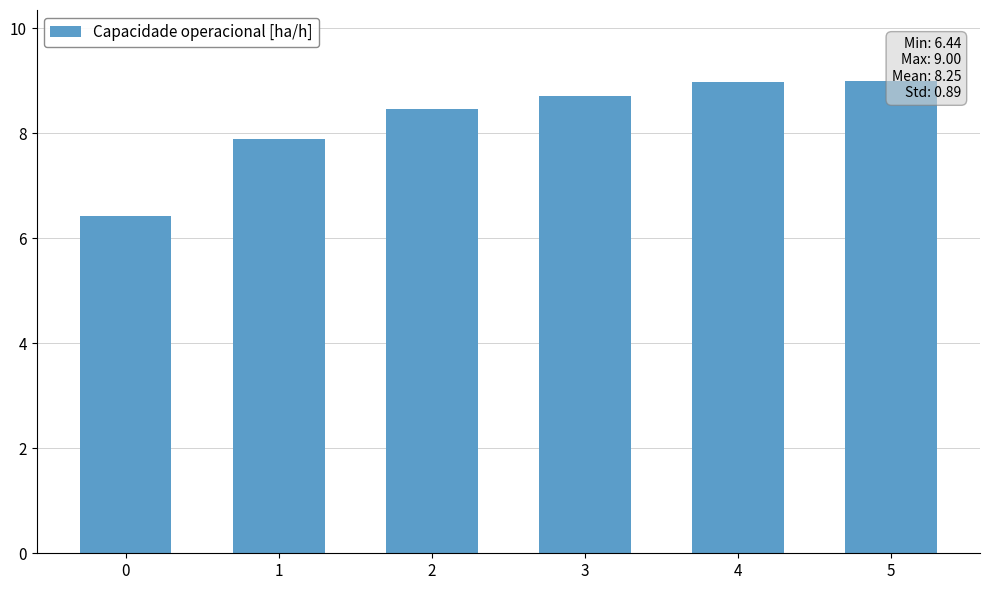

How many bars are there in total?

6